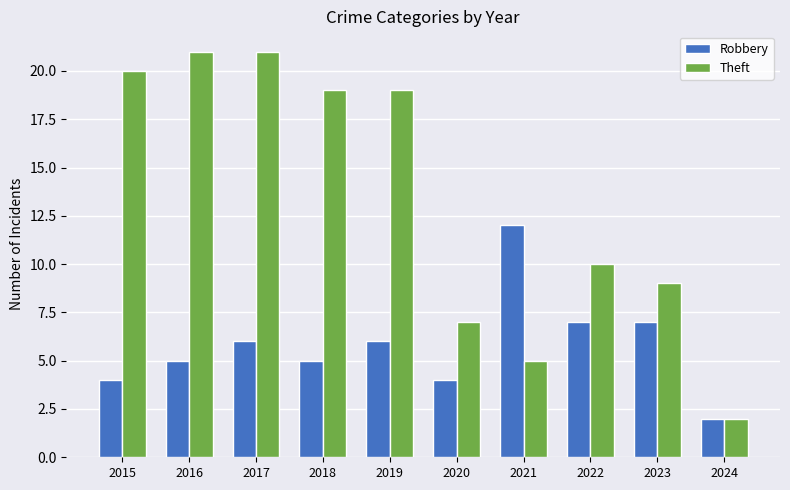

At how many categories does at least one series exceed 3?

9